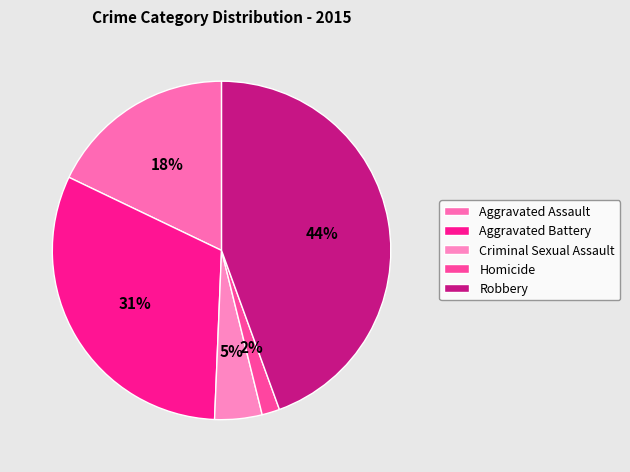

How many segments does this pie chart have?

5